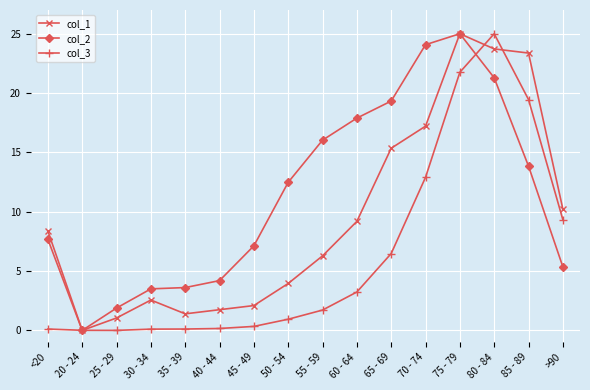

Between 75 - 79 and 85 - 89, which series saw the biggest shift?

col_2